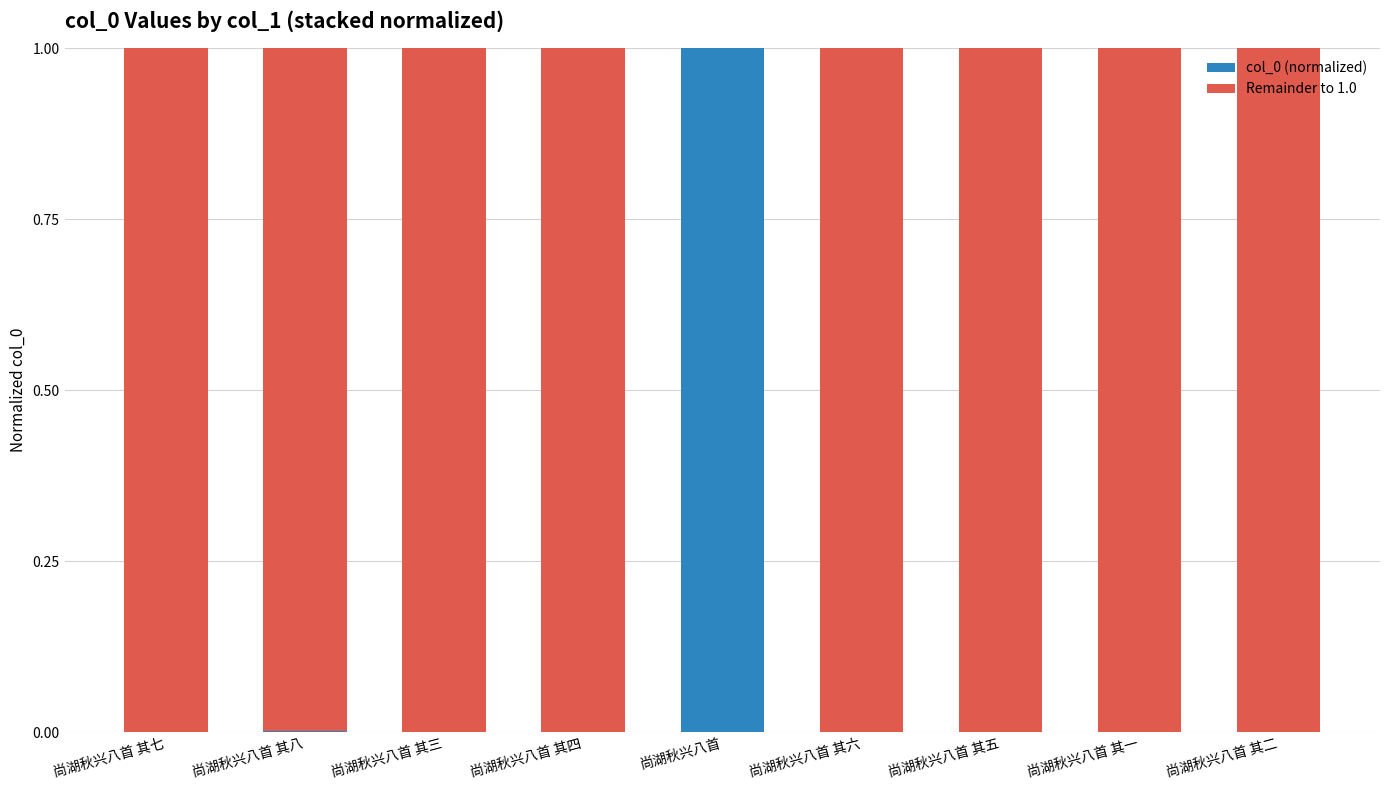

The col_0 (normalized) series shows 1.0 at 尚湖秋兴八首. True or false?

True